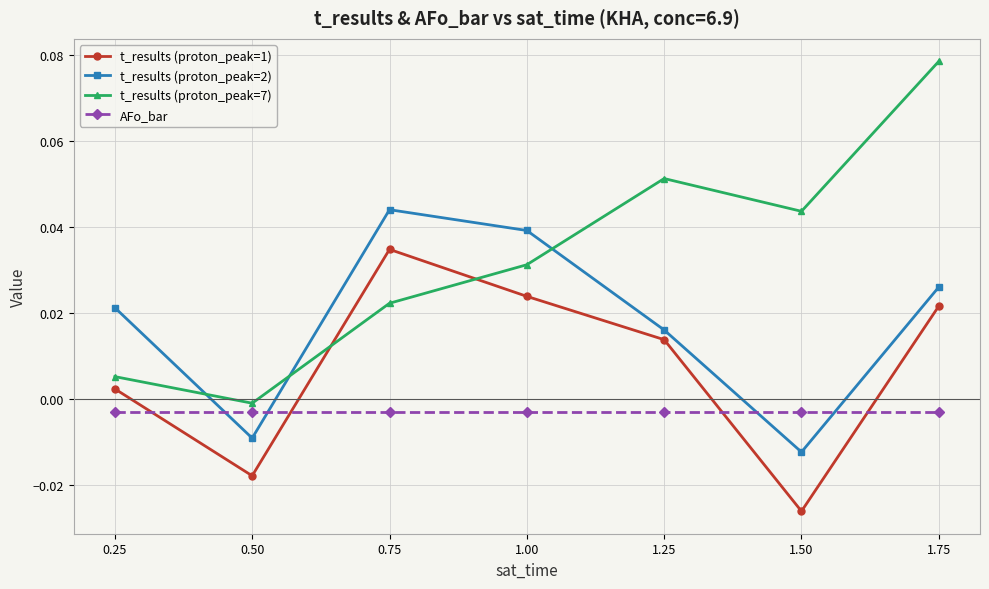

How many intersections are there between t_results (proton_peak=7) and t_results (proton_peak=2)?

3